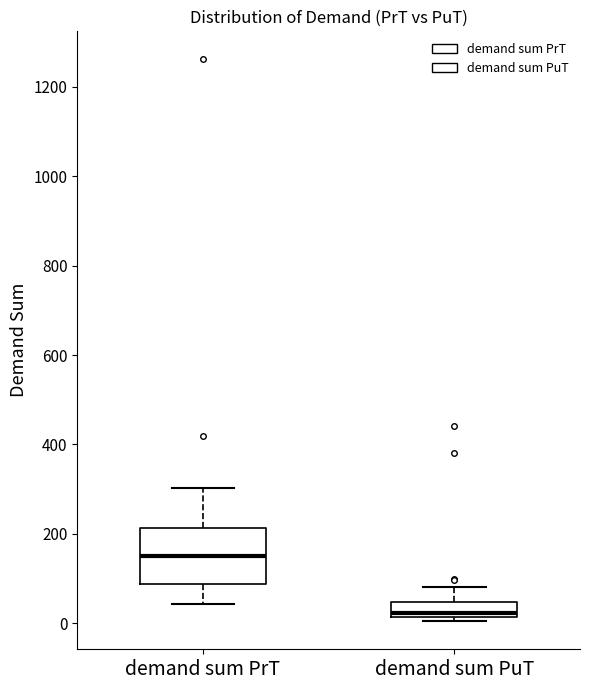

Which box is the tallest, from its lower edge to its upper edge?

demand sum PrT